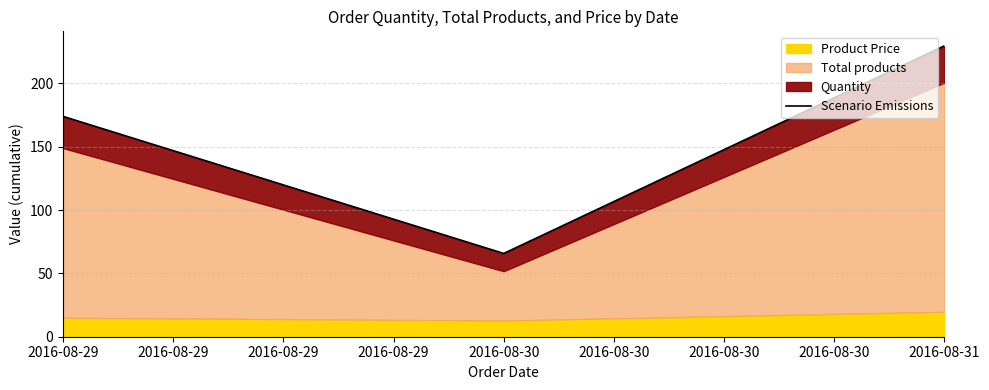

What is the greatest value displayed?

229.7